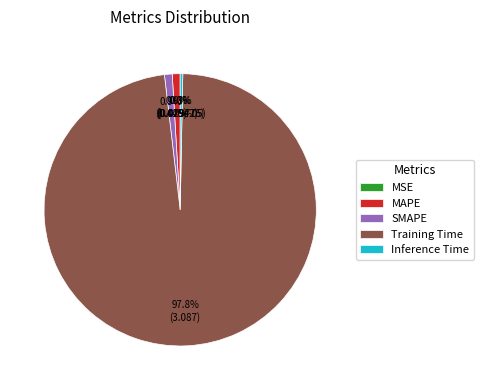

Which slice represents more than half of the pie?

Training Time